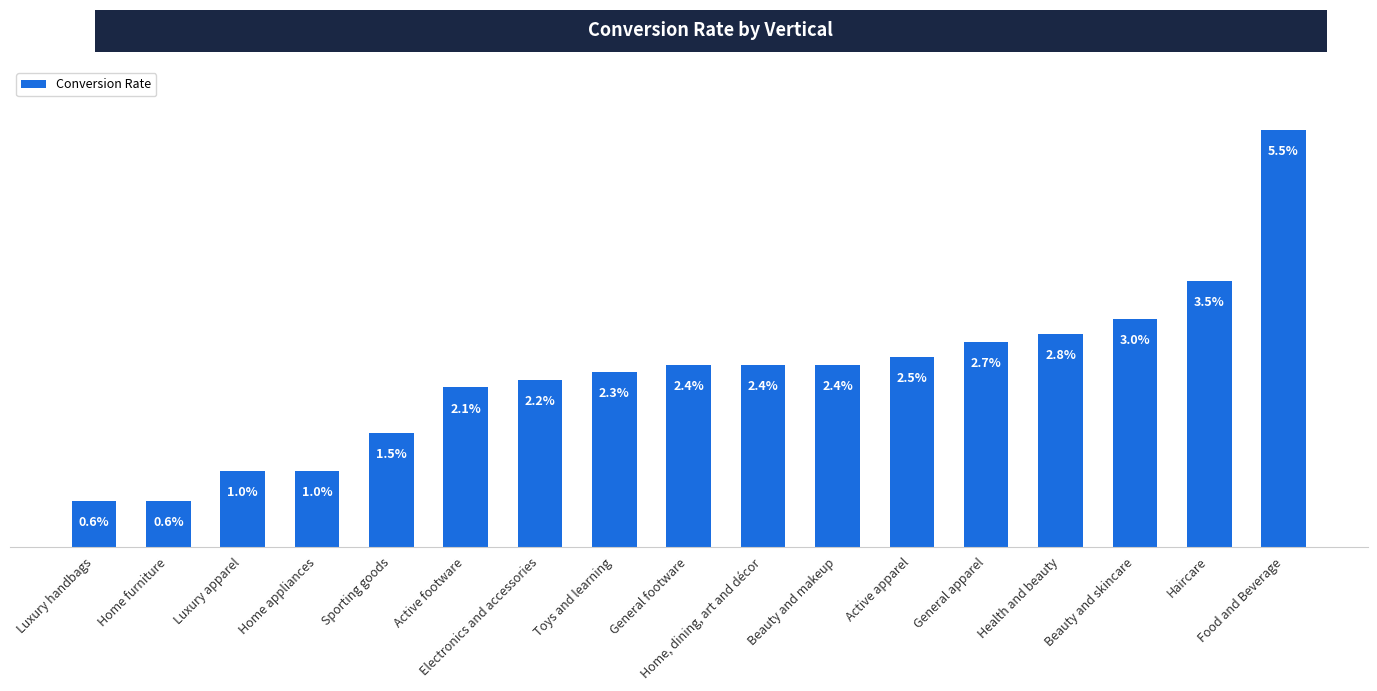

Which category has the lowest value across all series?

Luxury handbags